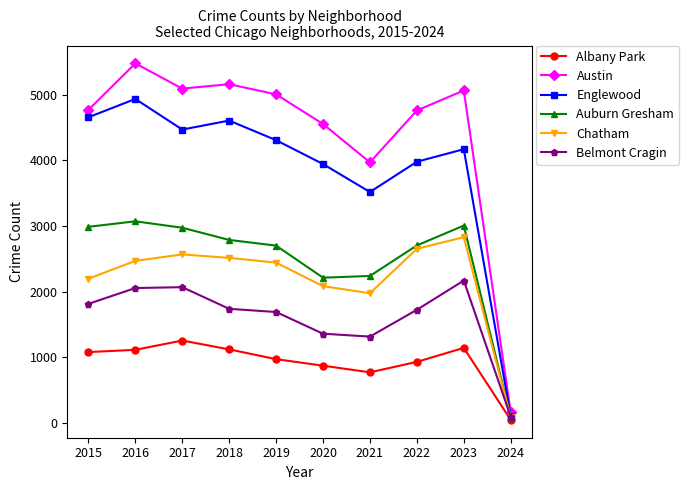

Where is Chatham nearest to the value 1455?

2021